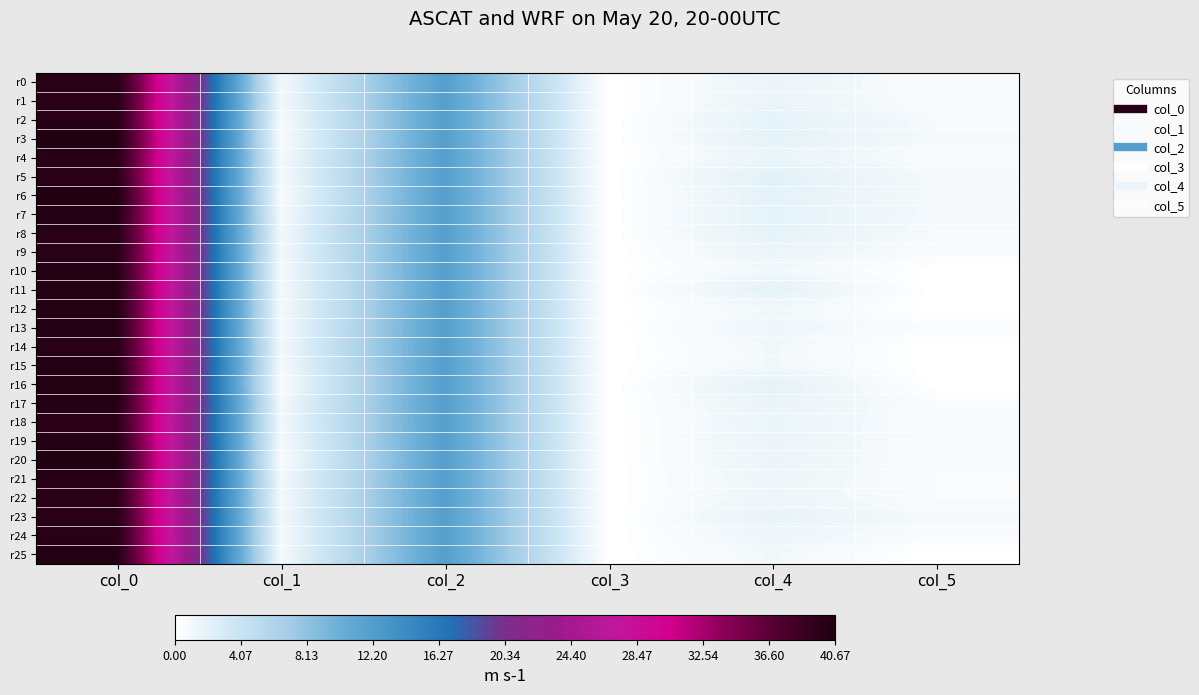

How many data points does each series have?

6